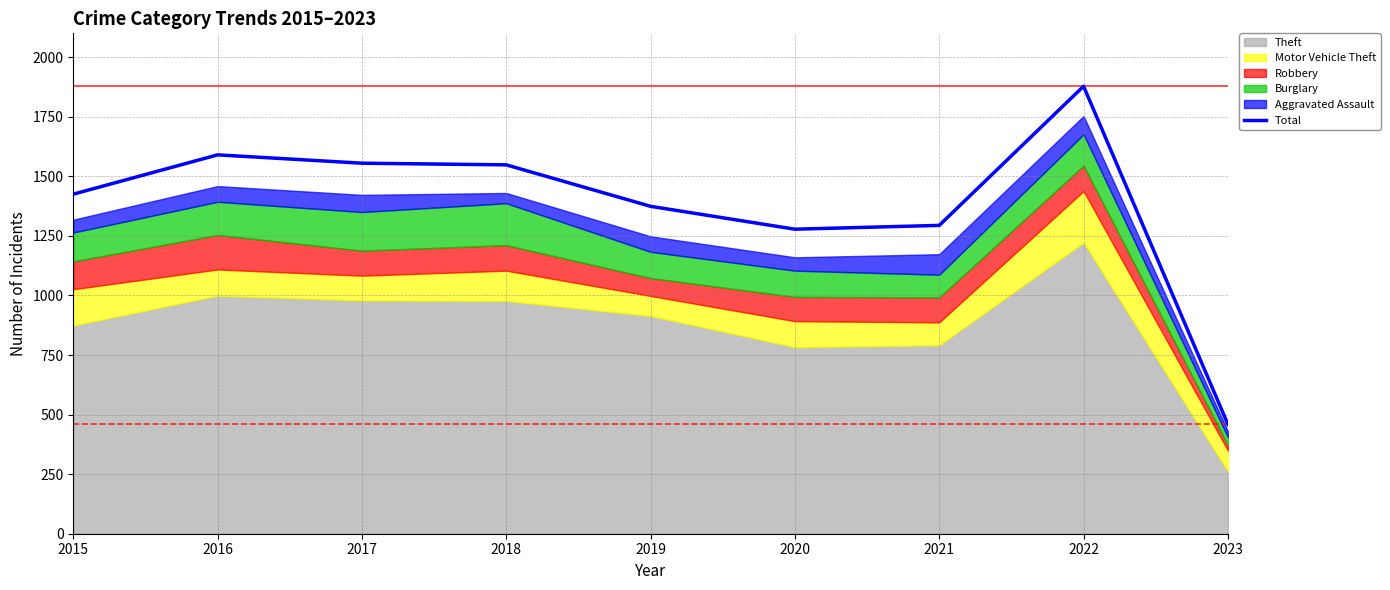

Which category has the lowest value across all series?

2023